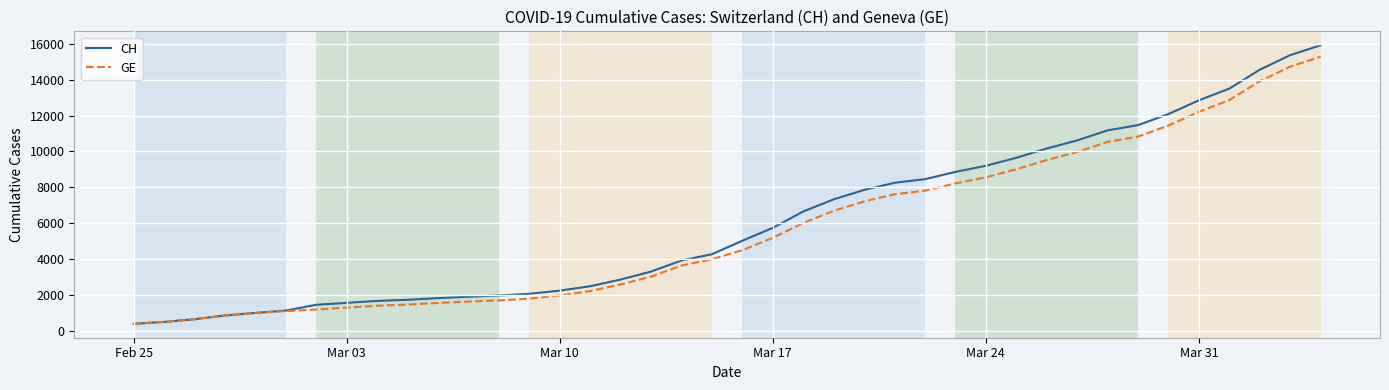

What is the maximum value shown in the chart?

15926